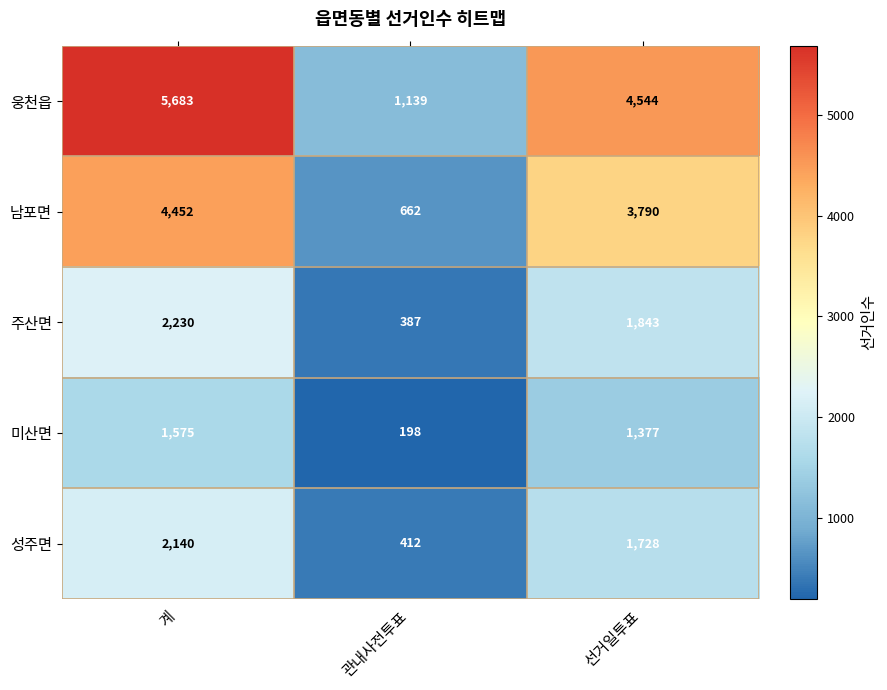

Reading right to left, extract all data points from this chart.

웅천읍: 4544	1139	5683
남포면: 3790	662	4452
주산면: 1843	387	2230
미산면: 1377	198	1575
성주면: 1728	412	2140